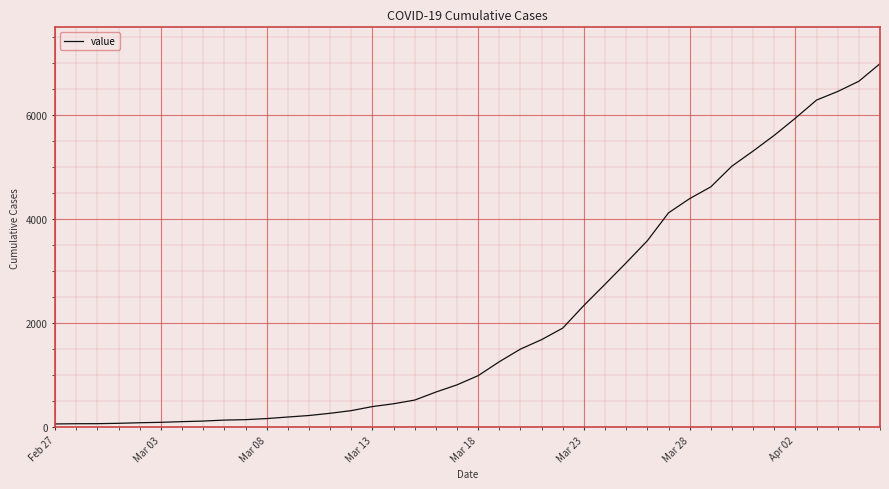

What is the greatest value displayed?

6995